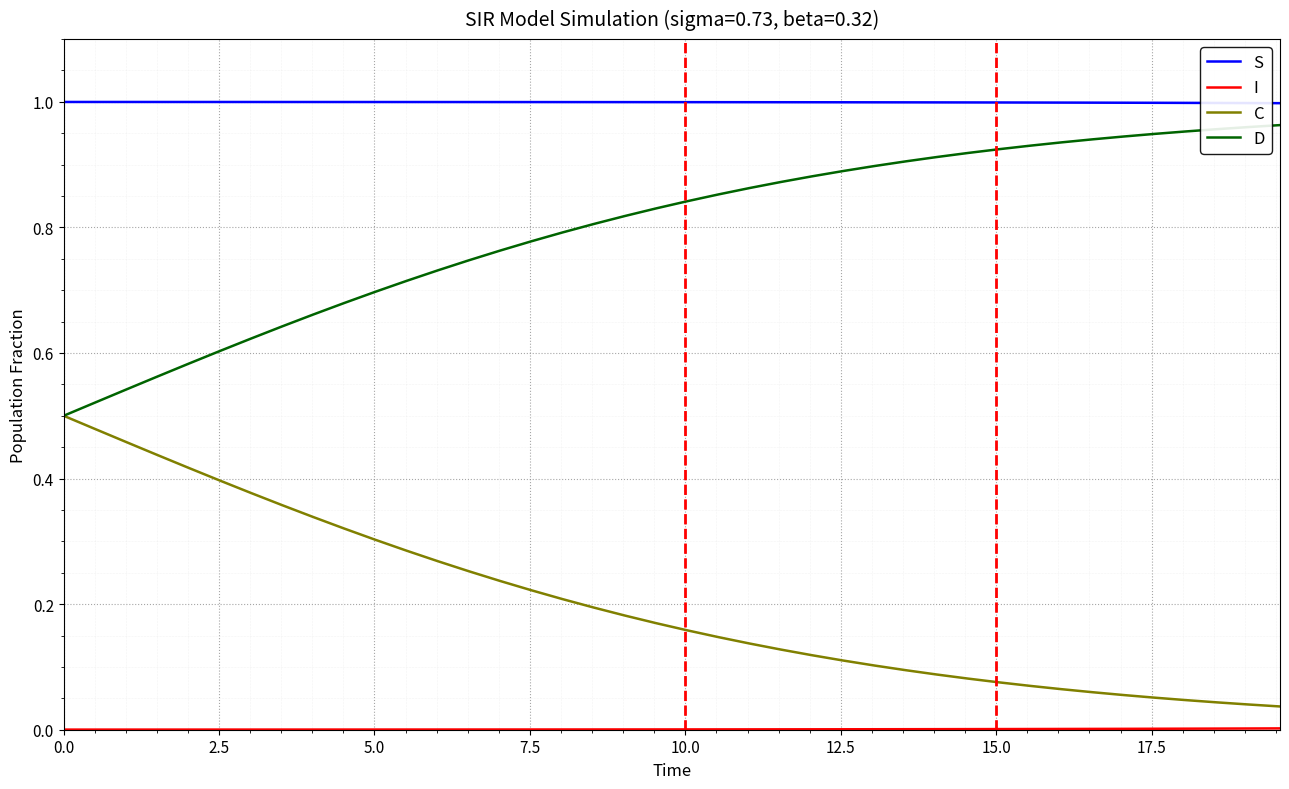

True or false: S and C cross at least once.

False